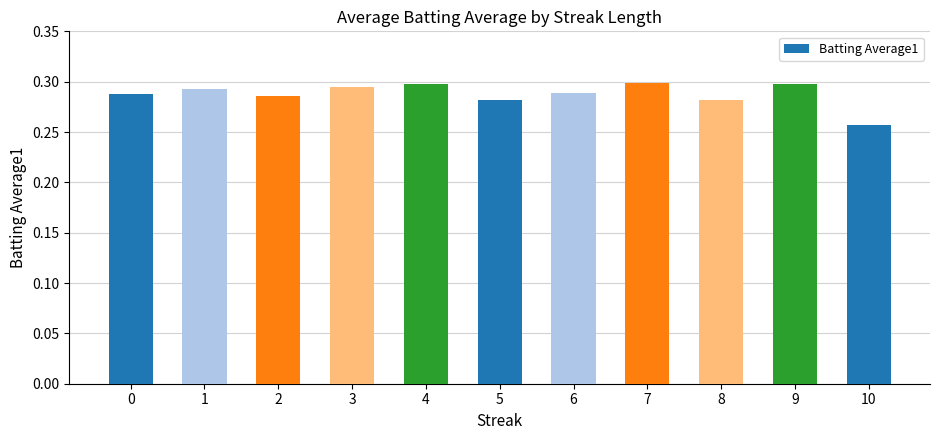

How many values are between 0 and 1?

11